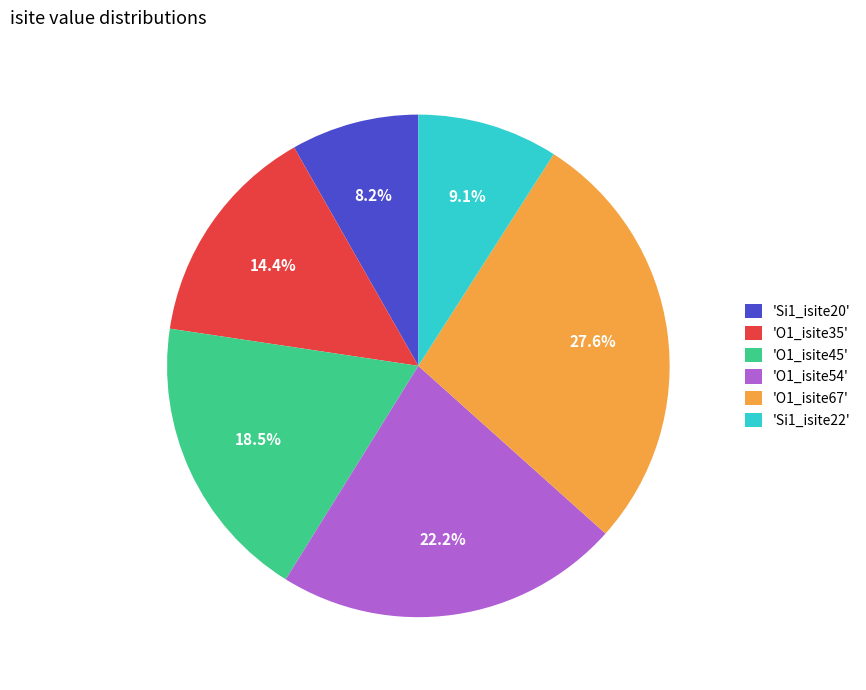

Does 'Si1_isite22' account for over 50% of the chart?

No